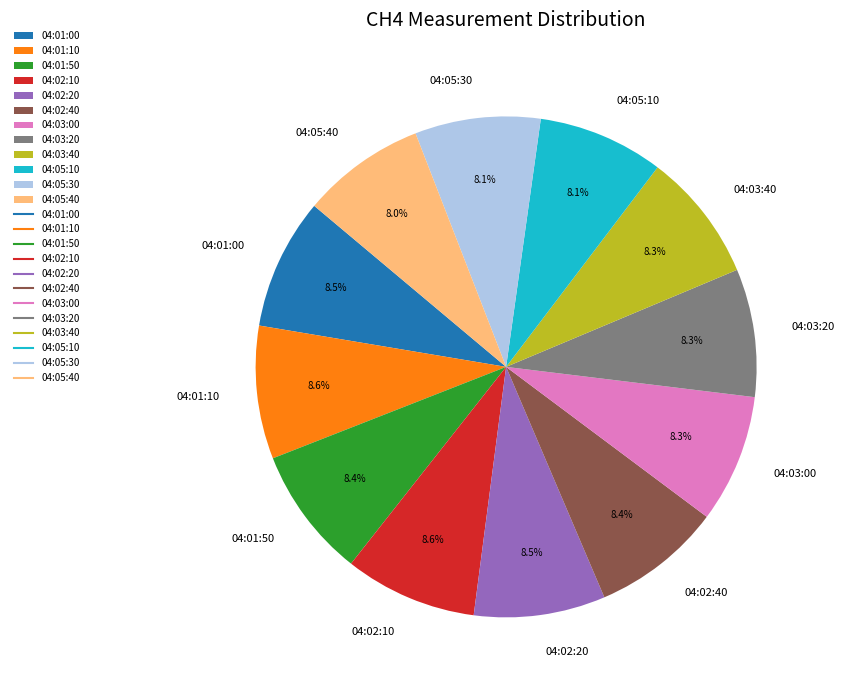

Combined, do 04:03:40 and 04:03:20 account for over 50%?

No